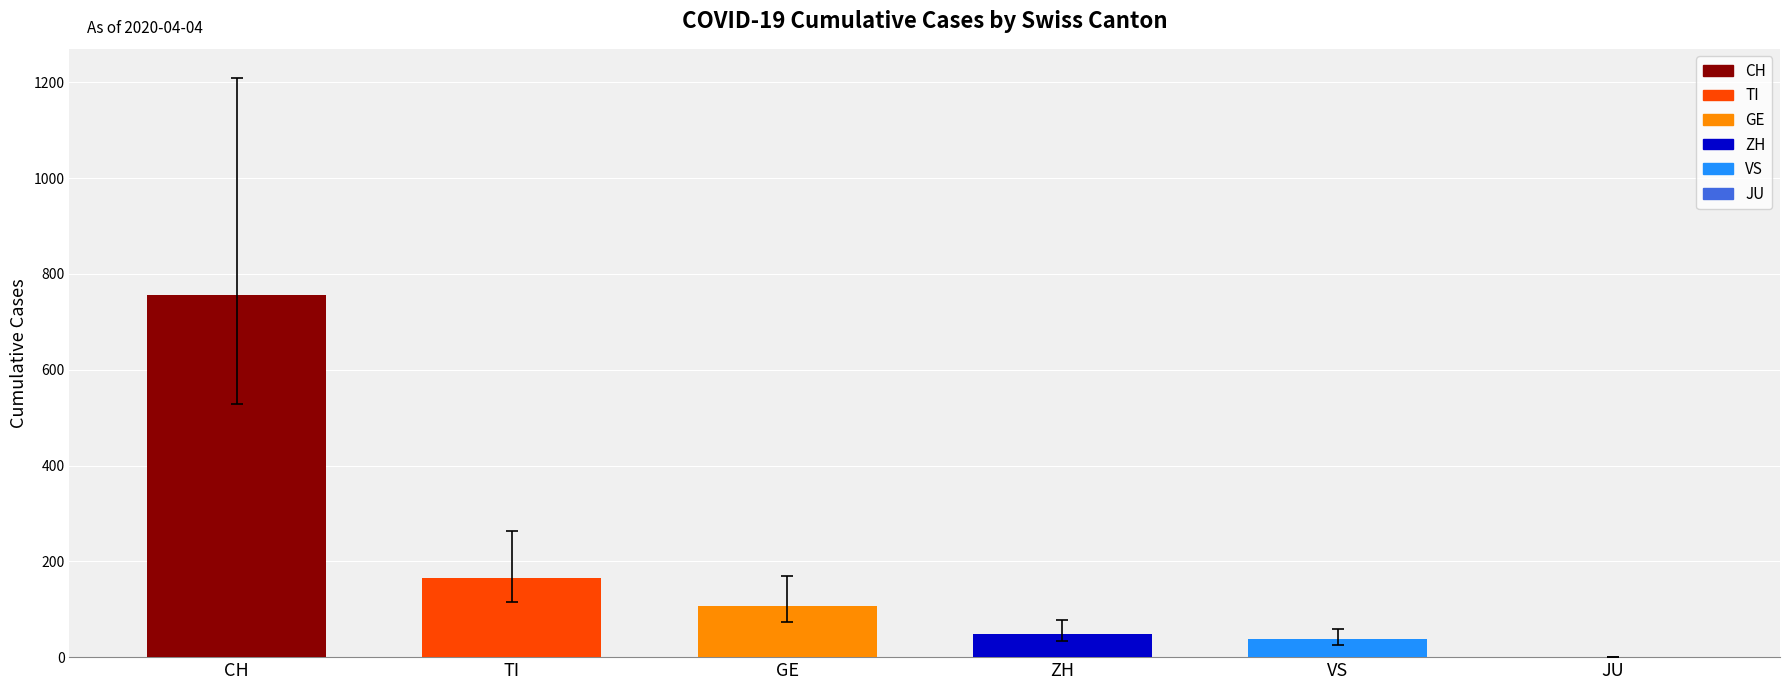

Which series has the widest spread of values?

CH